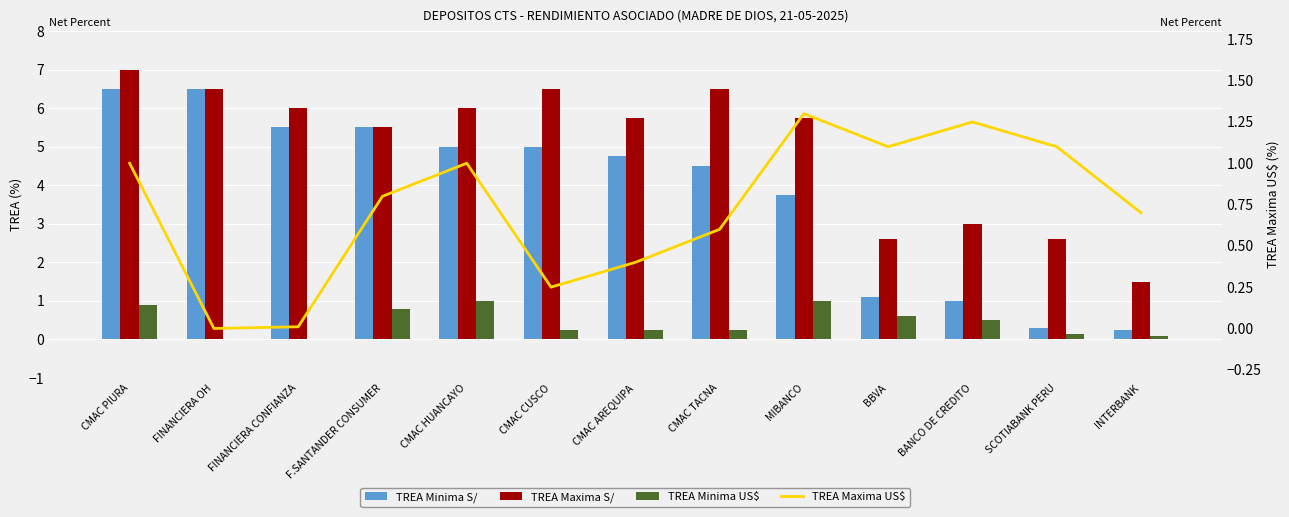

What is the value of the TREA Maxima S/ bar at the 4th from the left?

5.5